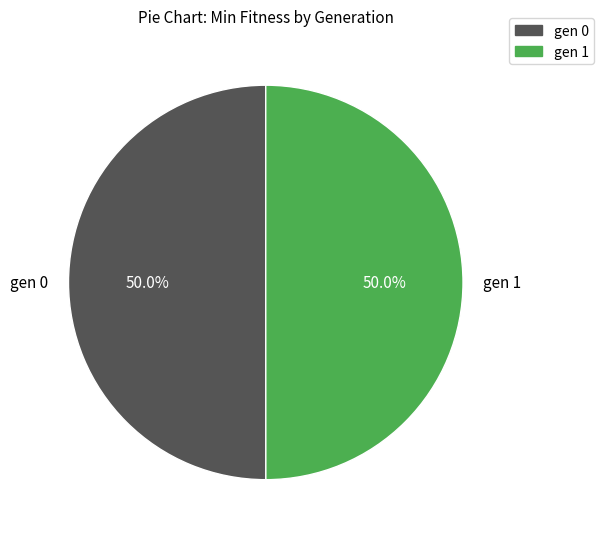

Combined, what portion of the pie is gen 0 and gen 1?

100.0%